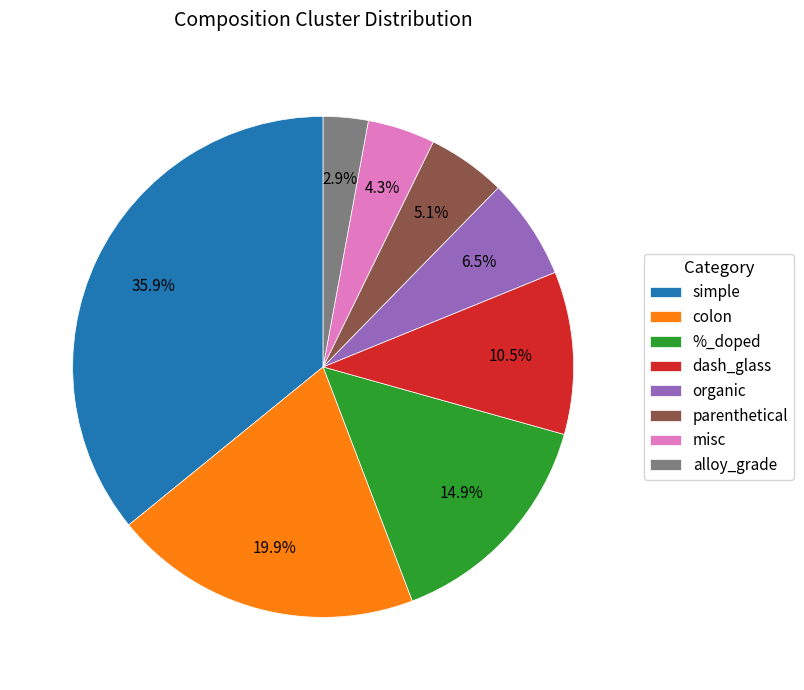

To the nearest percent, what is the combined percentage of alloy_grade and organic?

9%